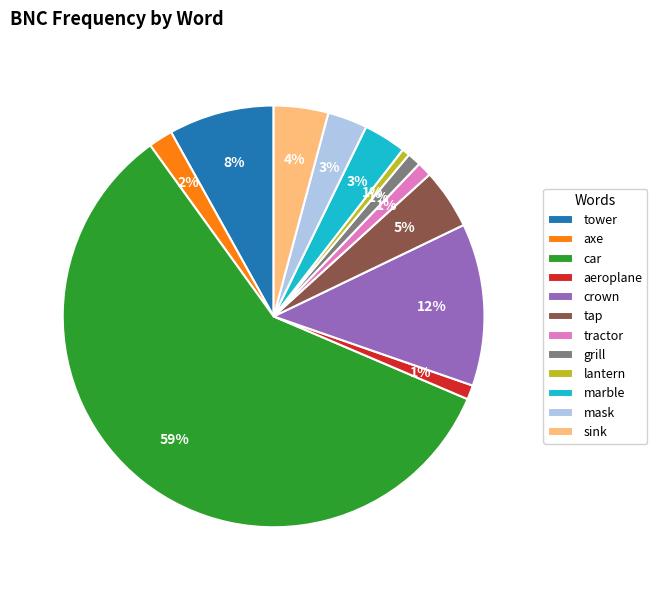

Do sink and axe together represent more than half of the pie?

No